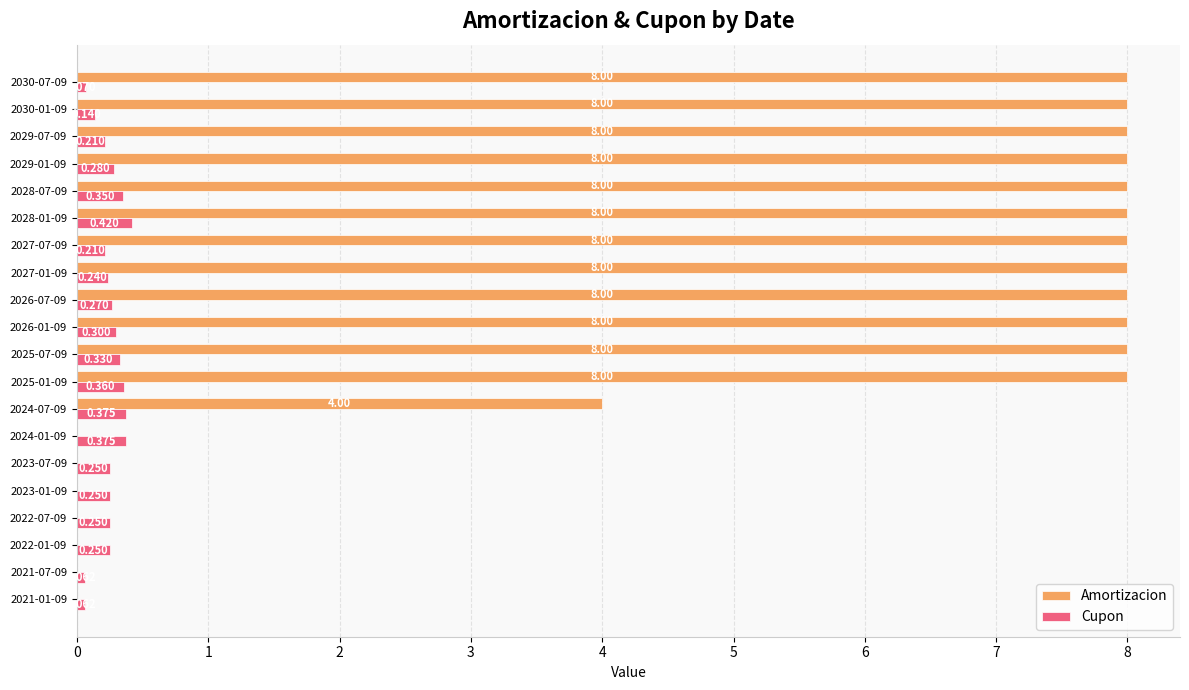

Which series has the largest total across all categories?

Amortizacion